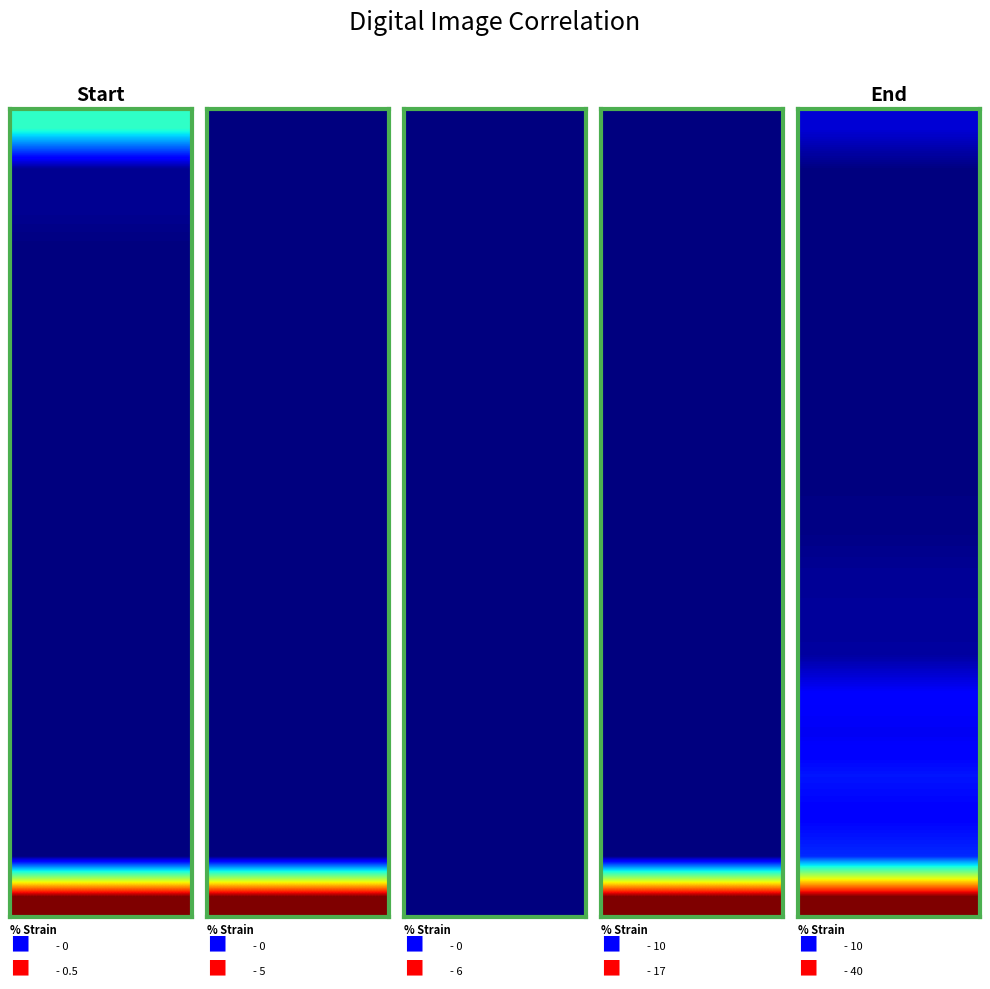

True or false: row0 has a value of 14 at 7.

False